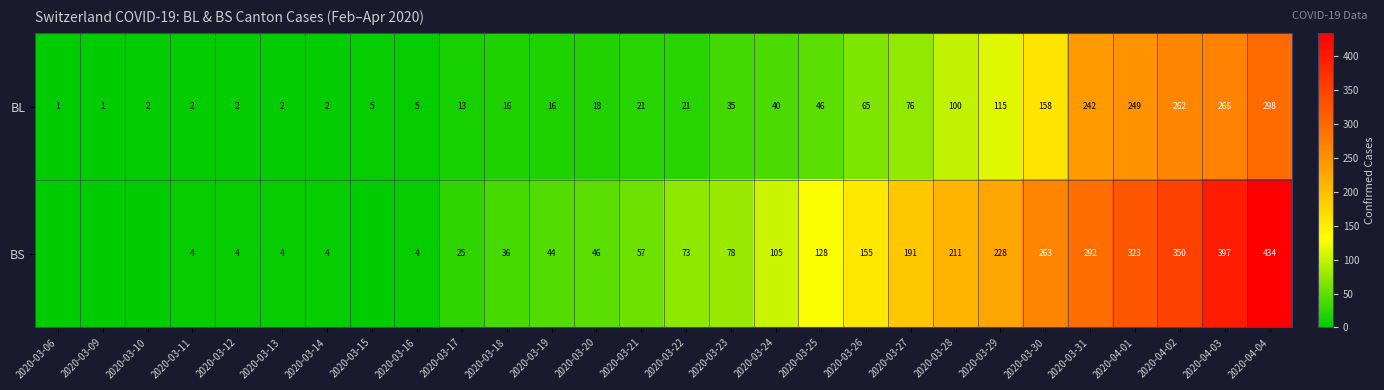

What is the highest value of the BL series?

298